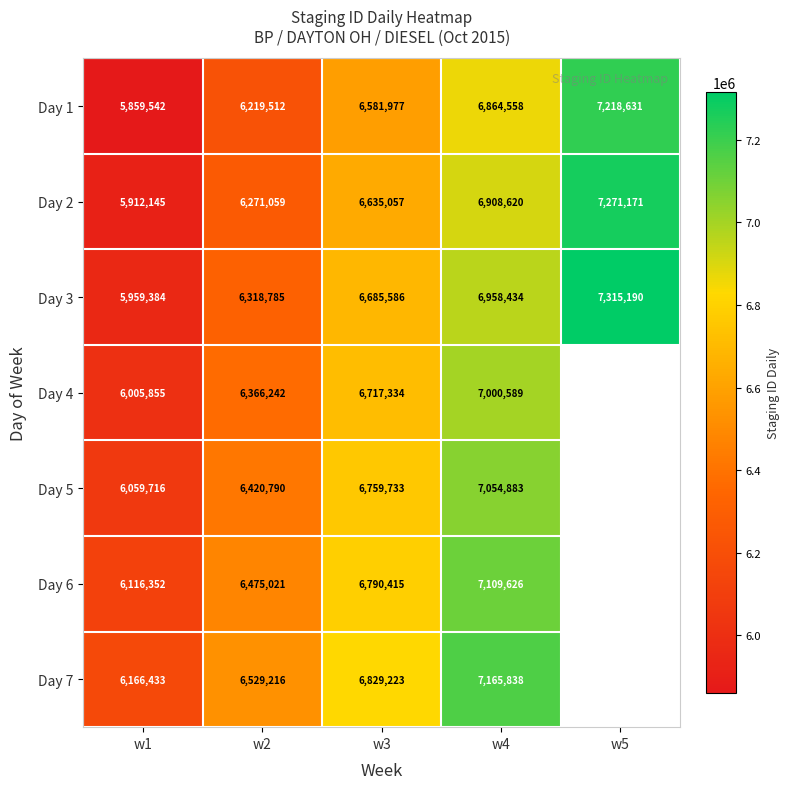

Between w4 and w3, which is larger?

w4